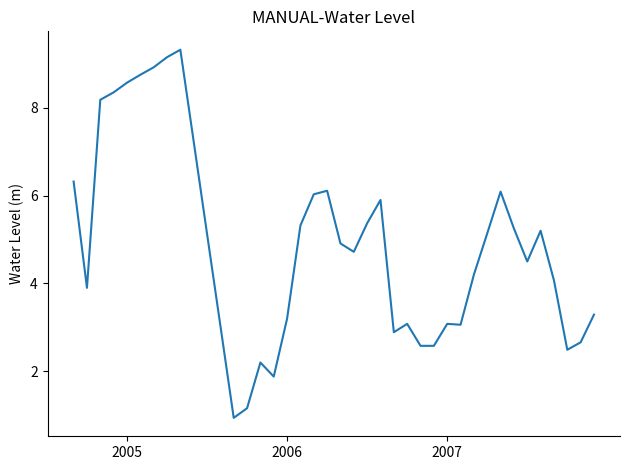

What is the difference between the maximum and minimum values?

8.4